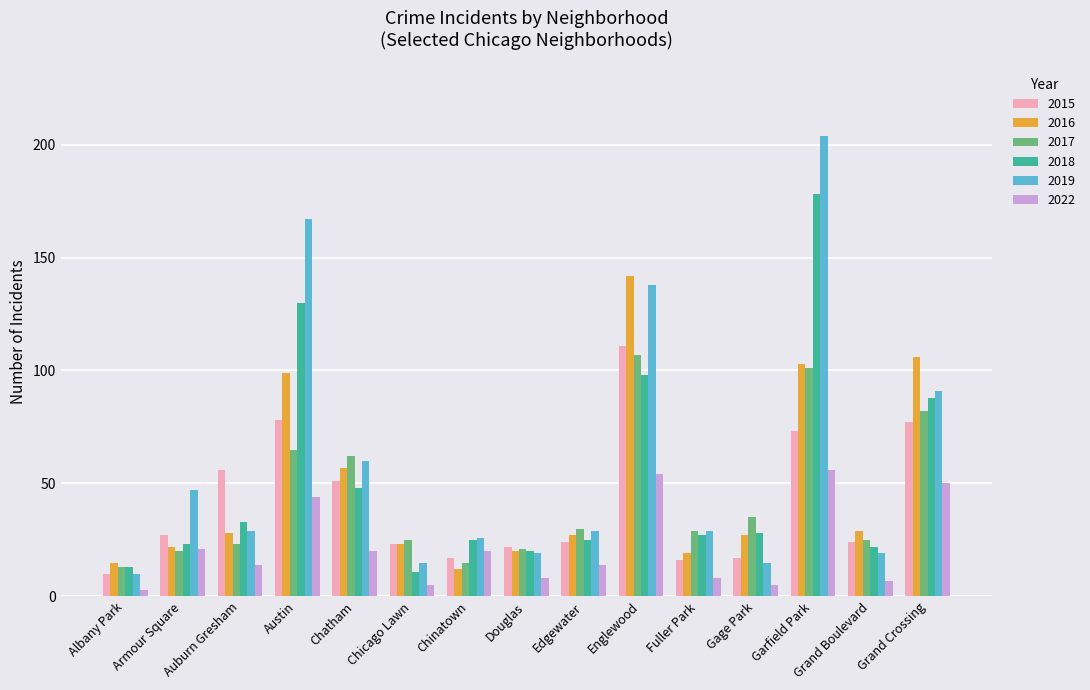

At which label does 2015 reach its minimum?

Albany Park